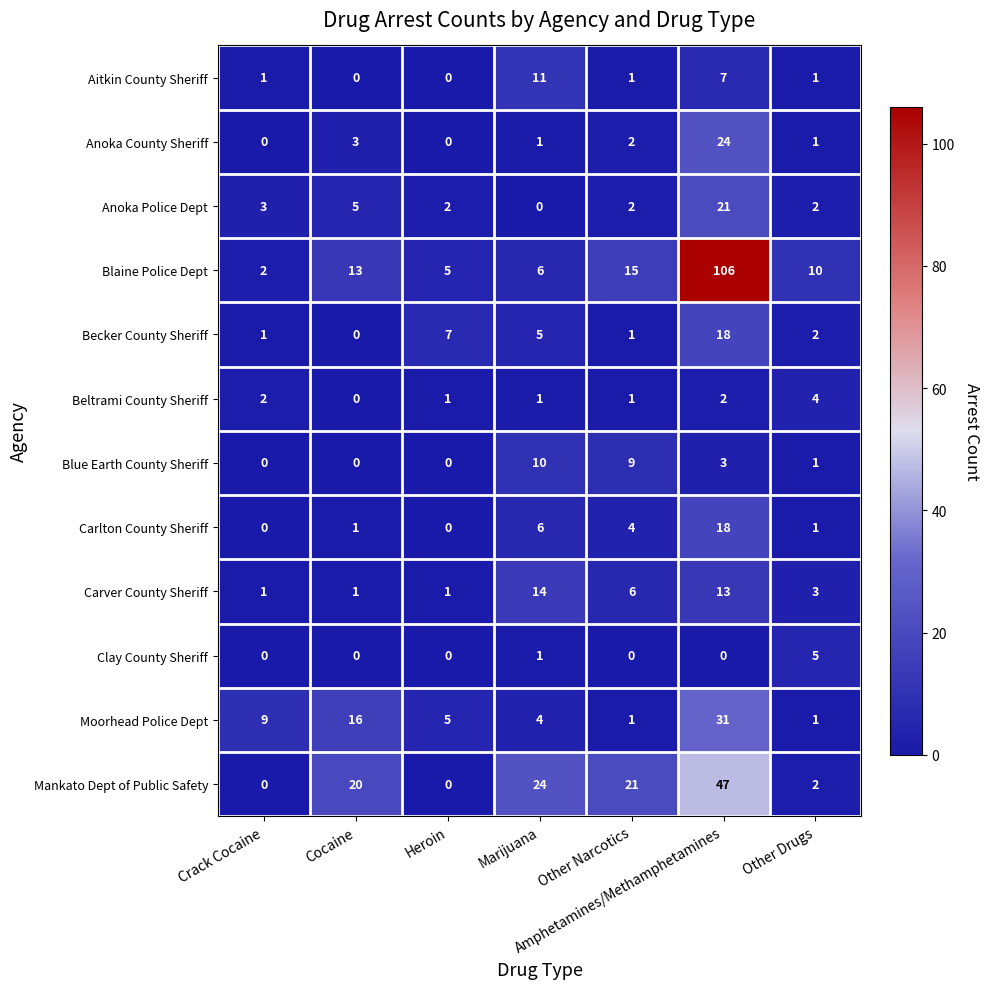

Which label corresponds to the largest value in the chart?

Amphetamines/Methamphetamines